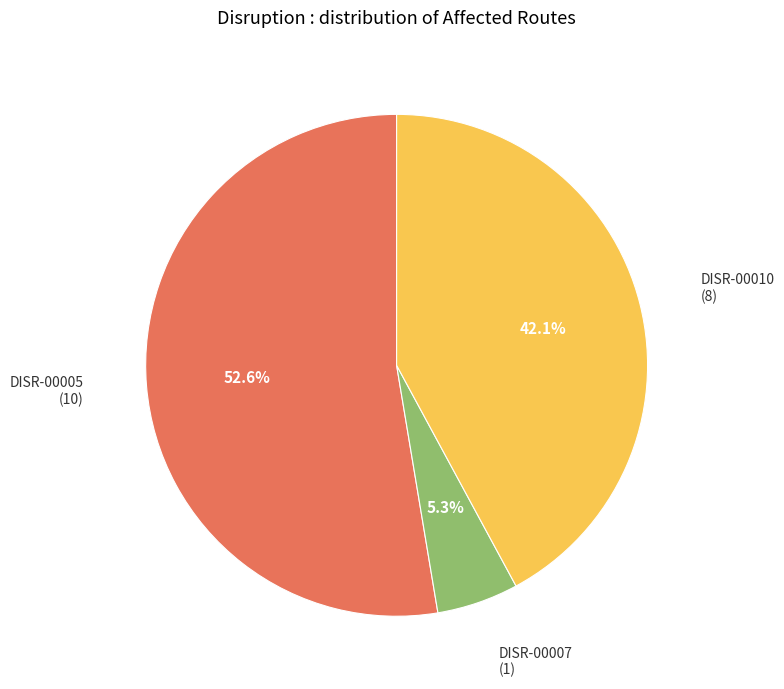

Is DISR-00007 the majority of the pie?

No